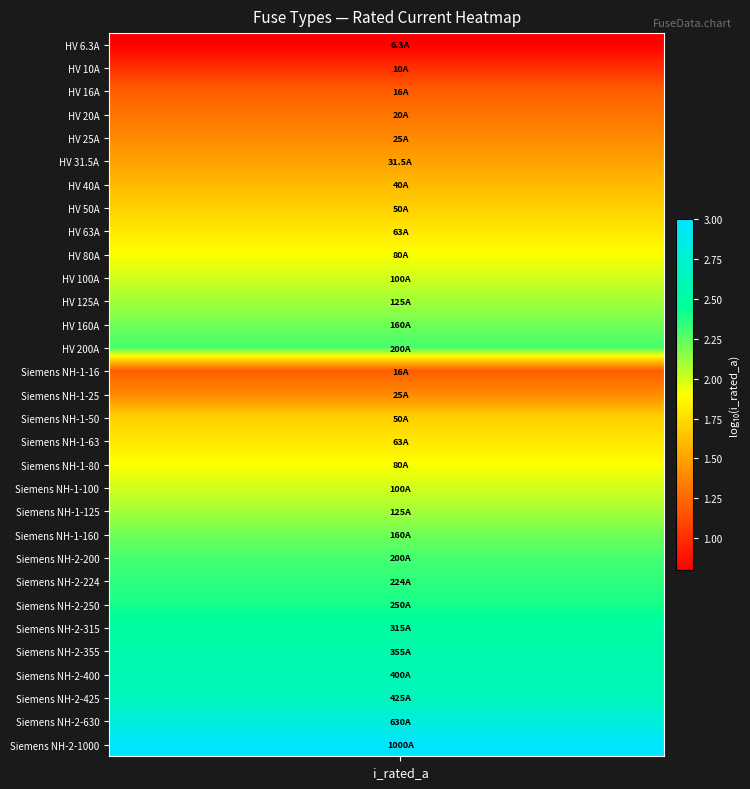

How many distinct data groups are displayed?

31